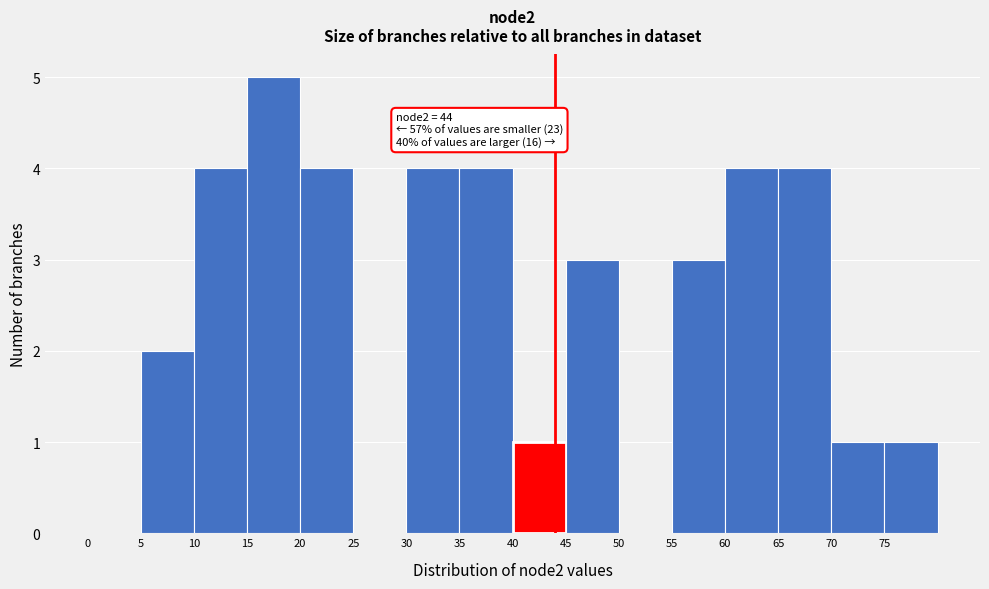

Which range on the x-axis has the tallest bar?

15 to 20